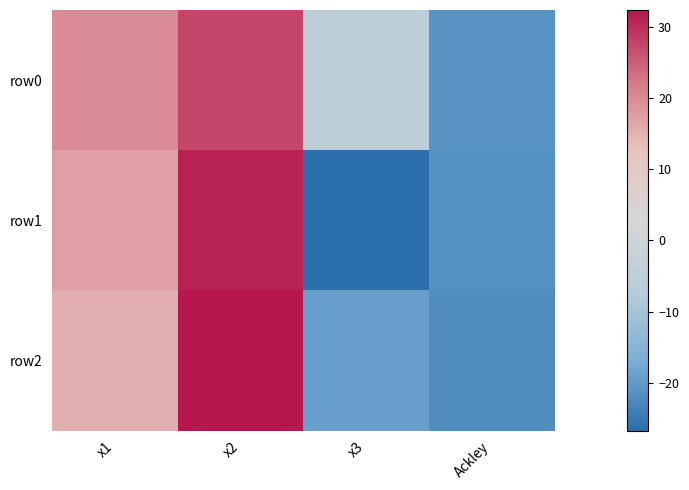

List the series in order of their peak value, highest first.

row2, row1, row0